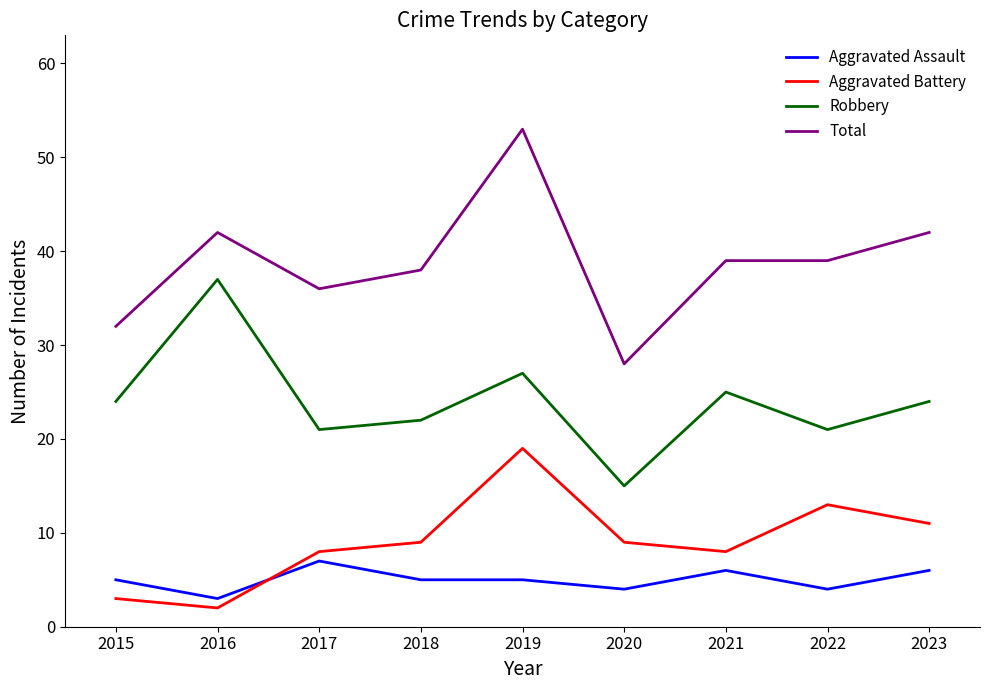

At which label does Total reach its peak?

2019